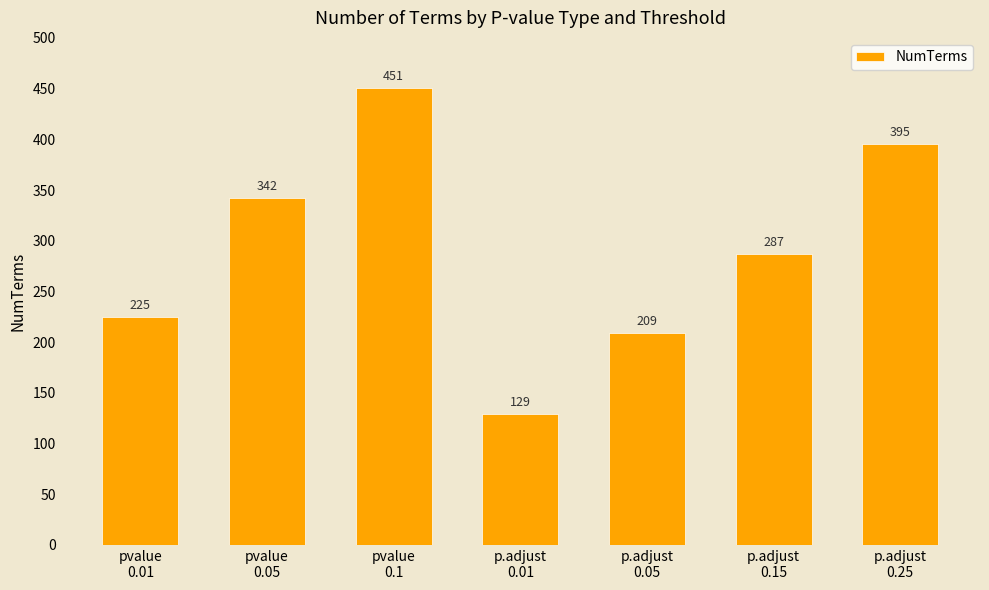

How many data points does each series have?

7